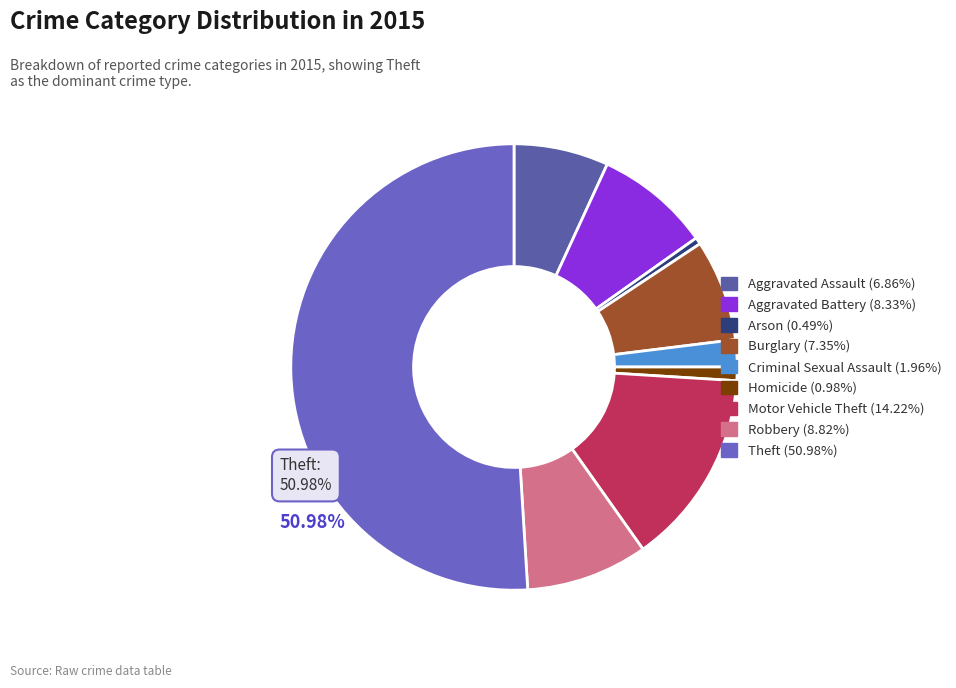

Is it true that Burglary is 1% of the pie?

False